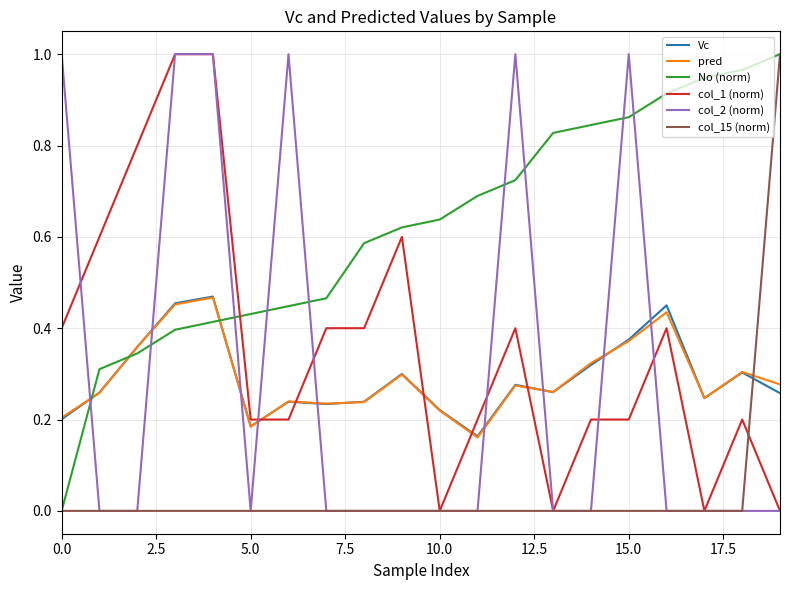

After their last crossing, which series has the higher values: No (norm) or pred?

No (norm)